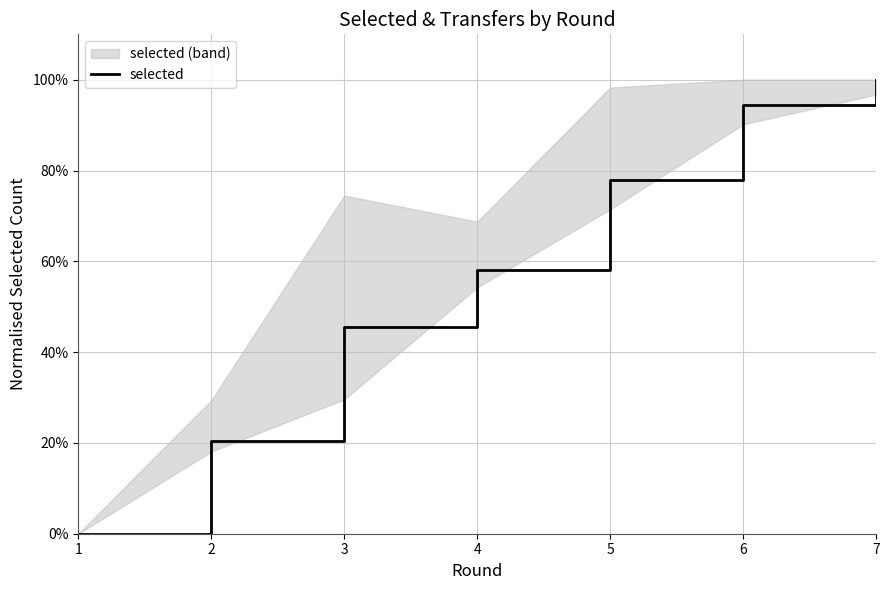

What is the sum of all values?

4.0